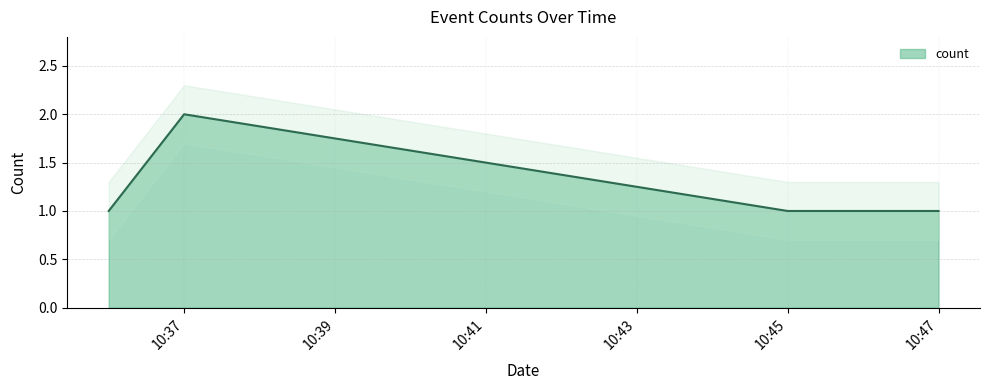

What is the maximum value shown in the chart?

2